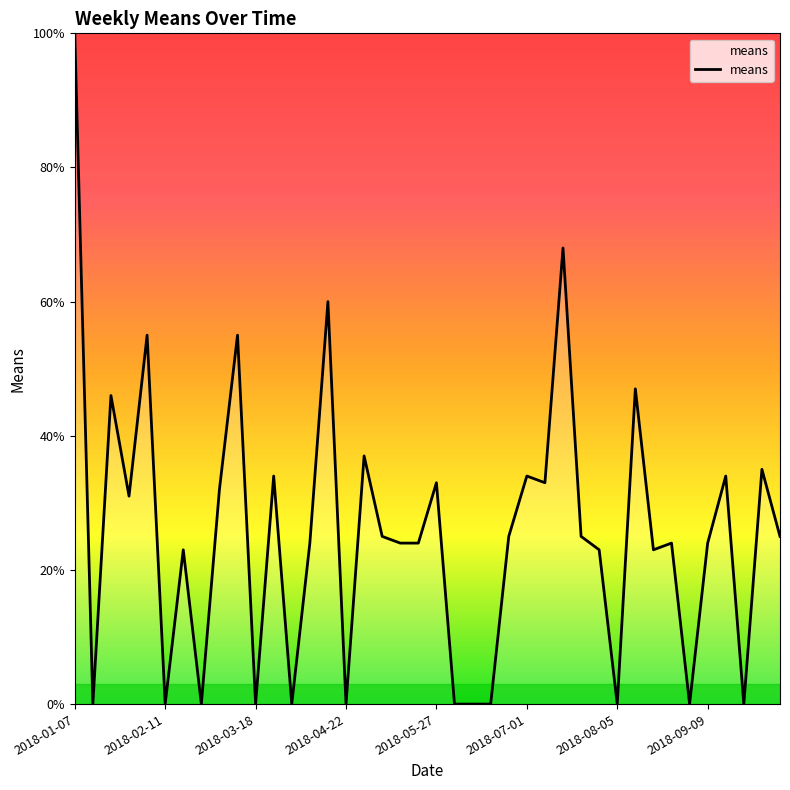

What is the maximum value shown in the chart?

100